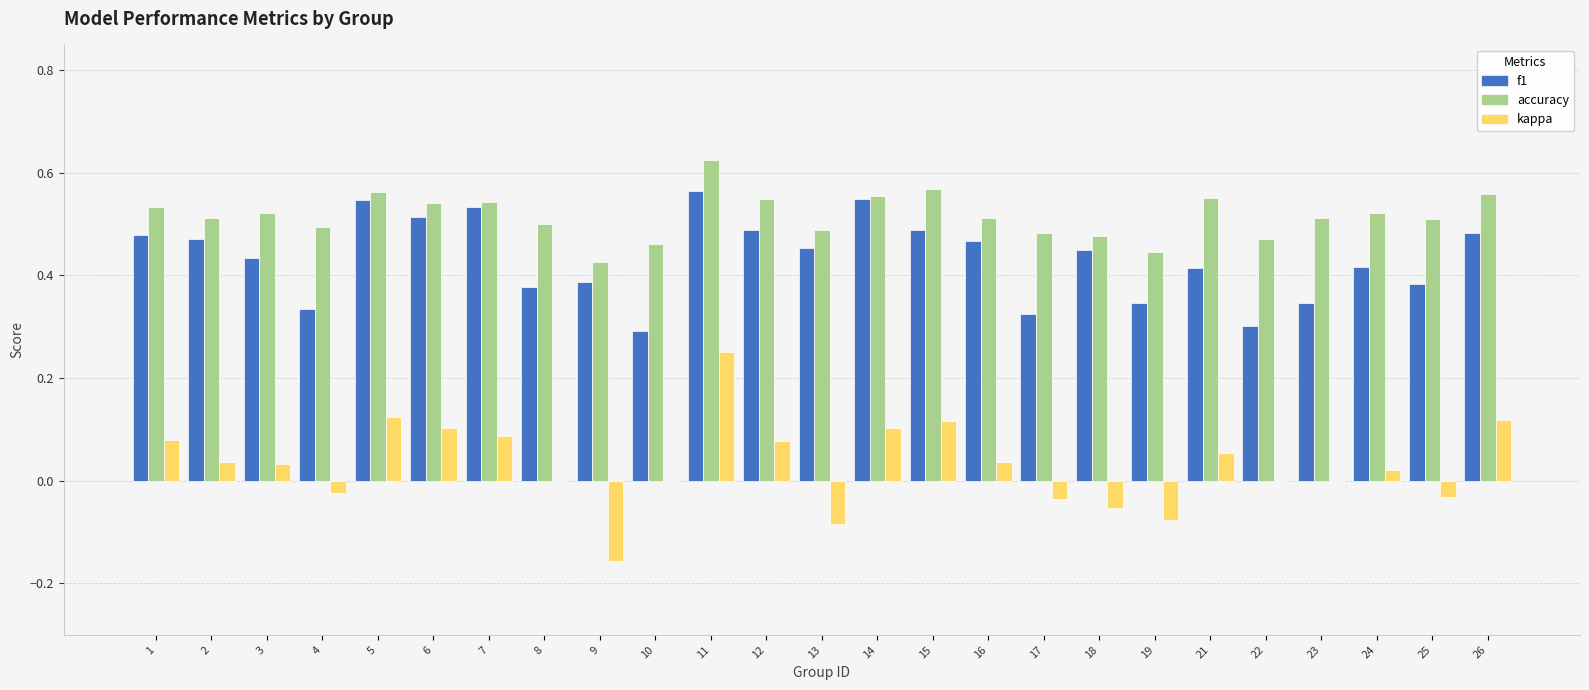

What are all the series names shown in the legend?

f1, accuracy, kappa